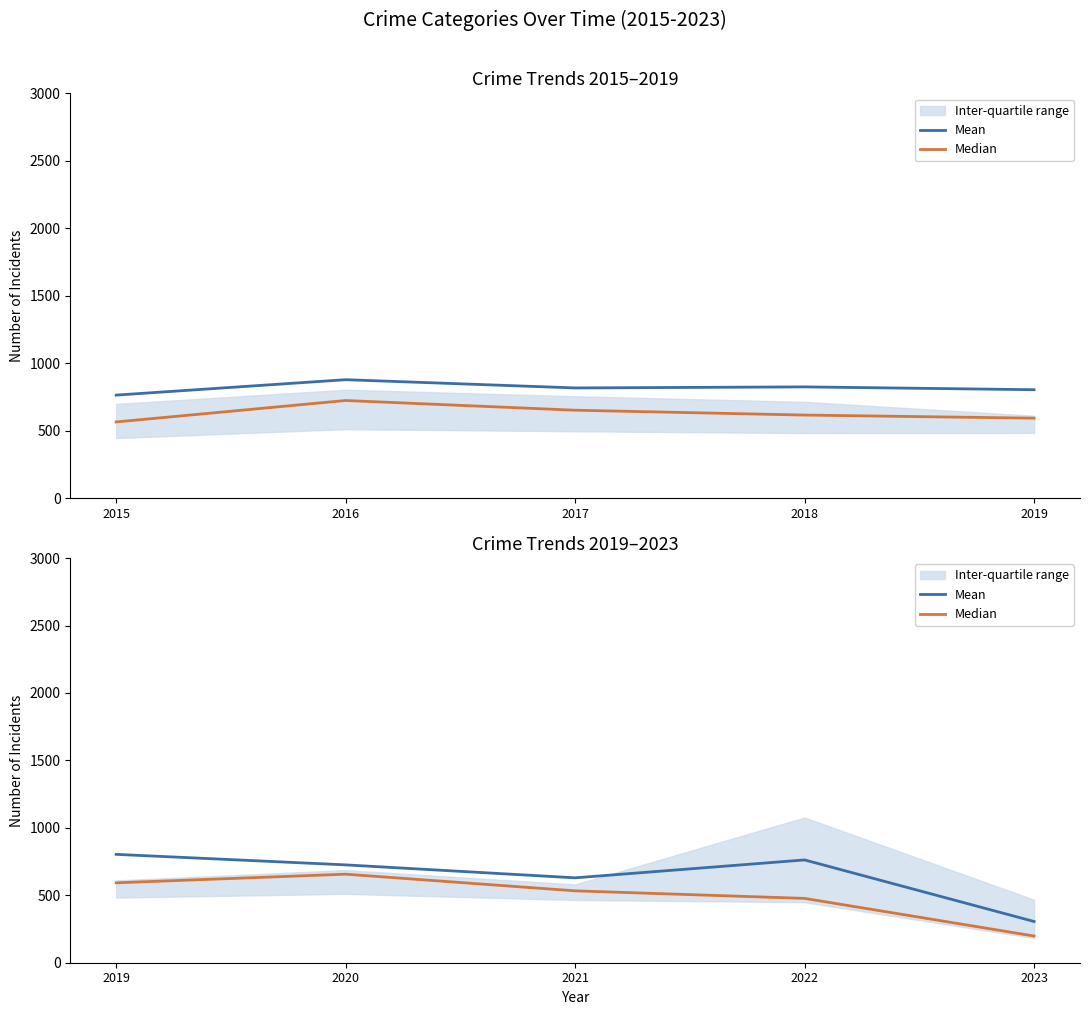

Is this an area chart (filled region under the line)?

No